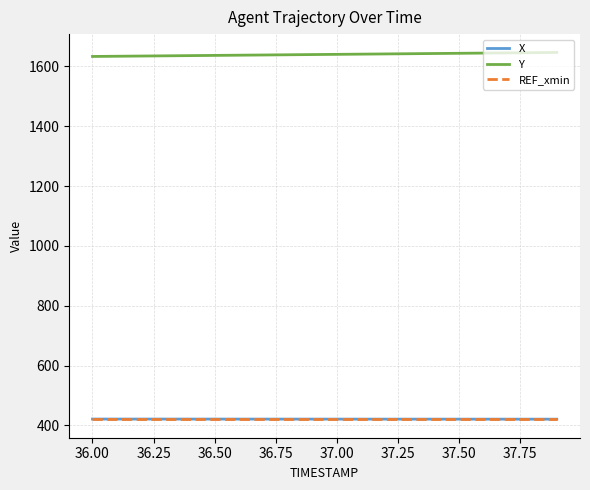

Does the chart display data point markers on the line(s)?

No